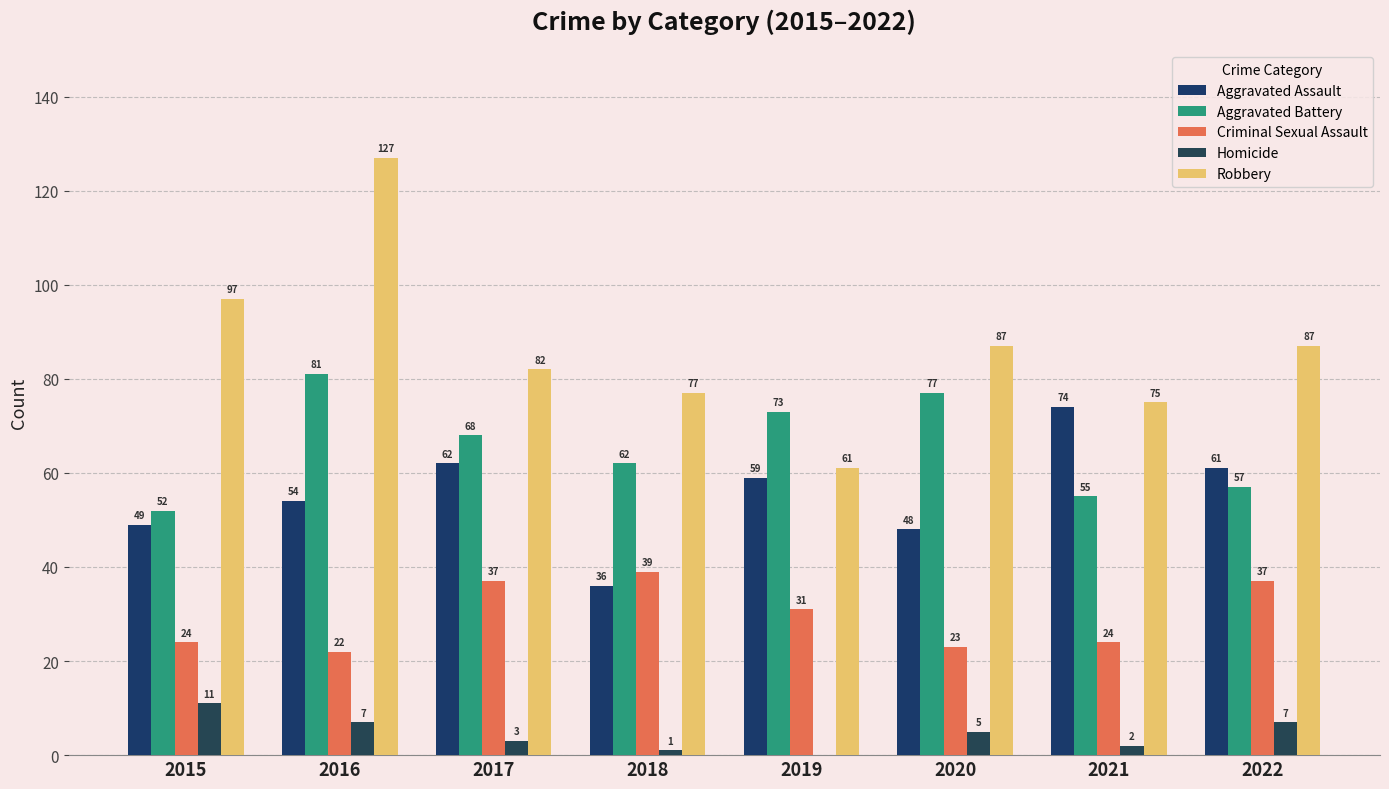

Which series has the largest total across all categories?

Robbery